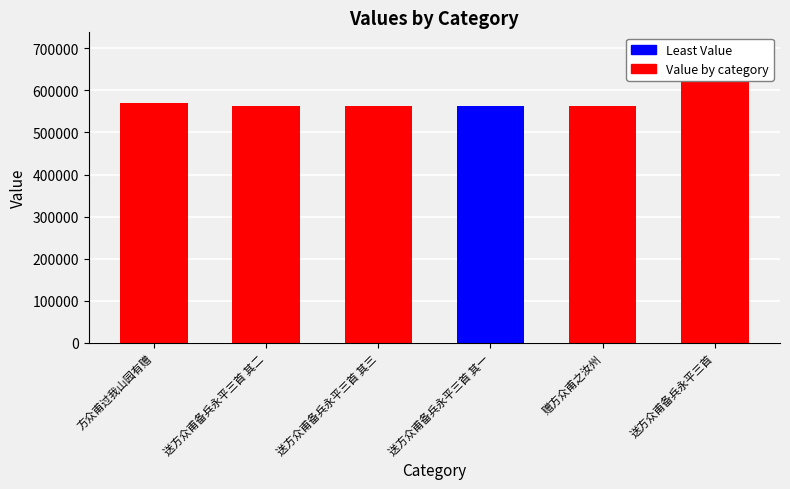

Which has a higher value, 送方众甫备兵永平三首 其二 or 赠方众甫之汝州?

赠方众甫之汝州